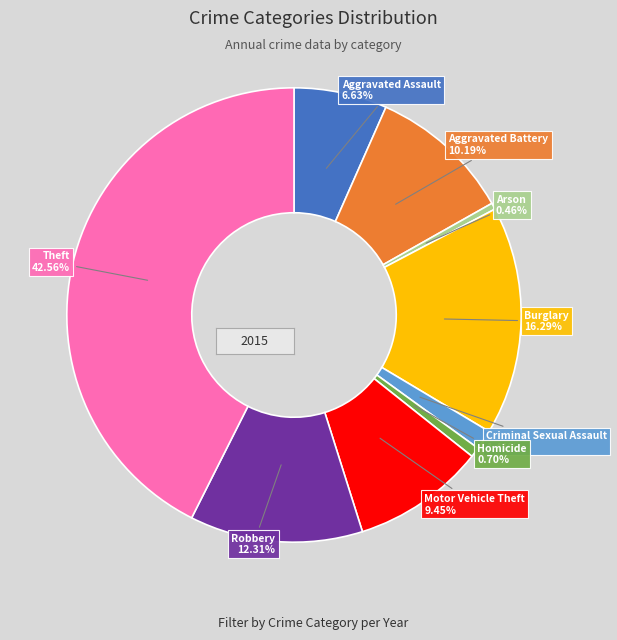

What is the largest slice in the pie chart?

Theft